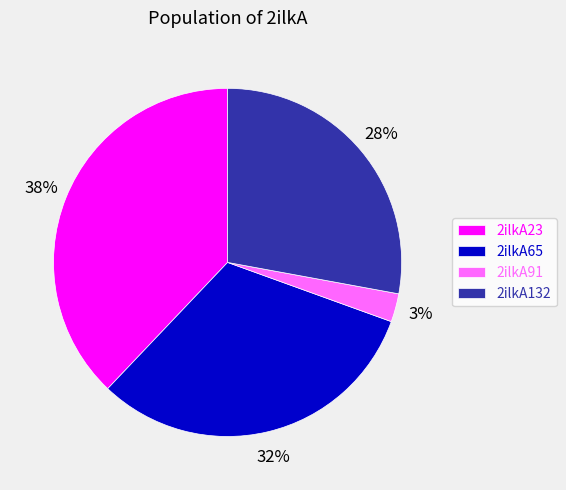

Is it true that 2ilkA65 is 19% of the pie?

False